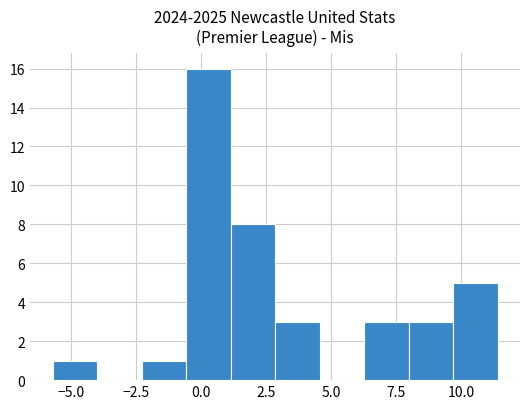

Read against the x-axis, roughly where is the centre of the tallest bar?

0.5